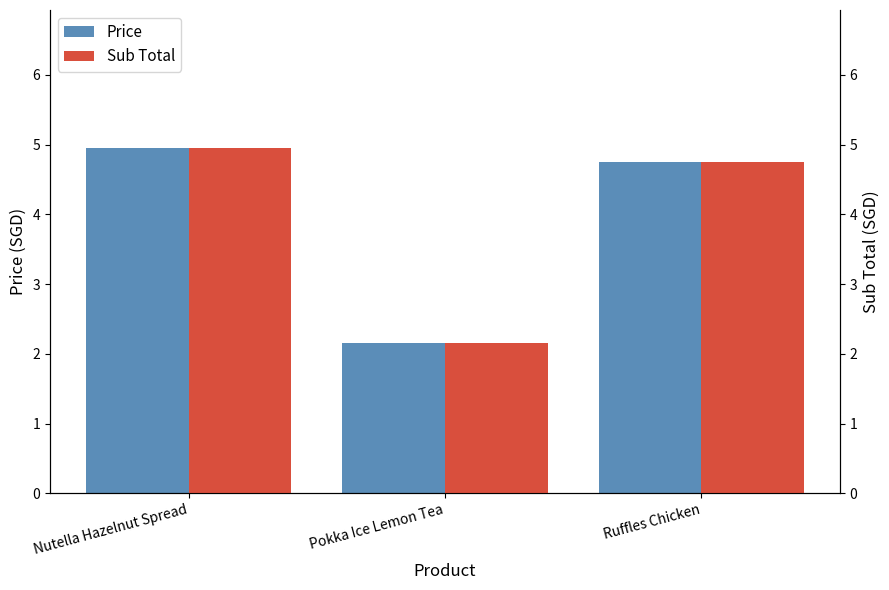

How many values in the Price series are below 4?

1